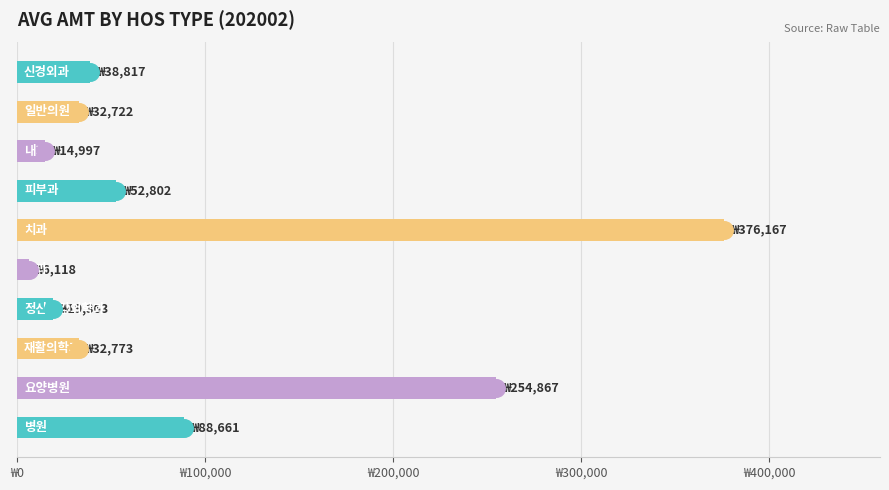

Approximately how many times larger is the value at 병원 compared to 재활의학과?

2.7